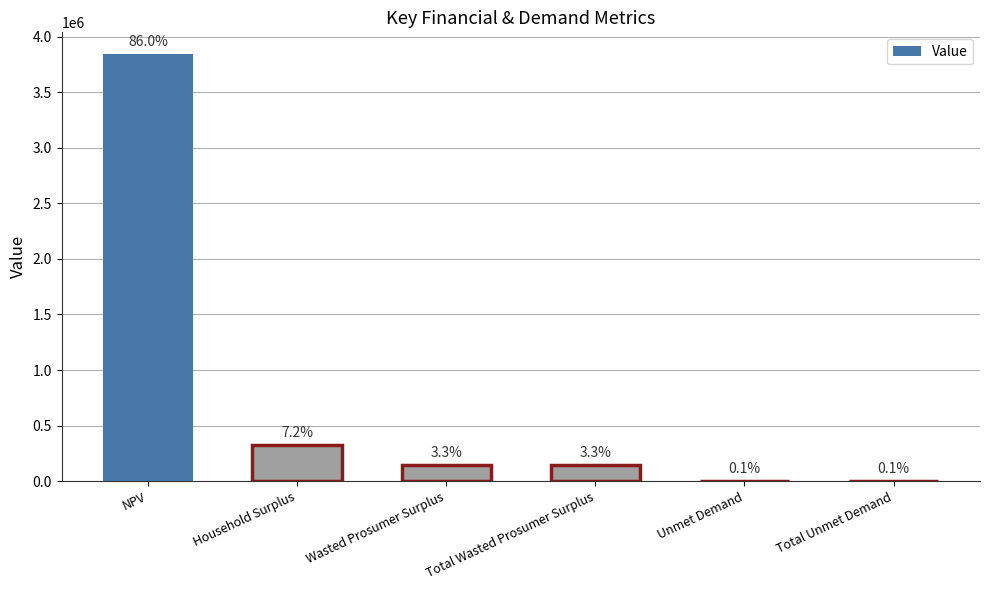

Which category has the highest value across all series?

NPV